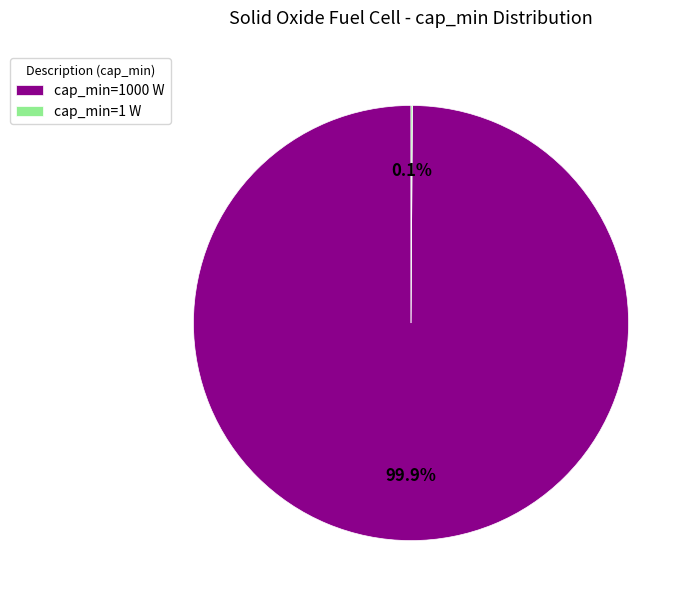

Which category accounts for the majority?

cap_min=1000 W